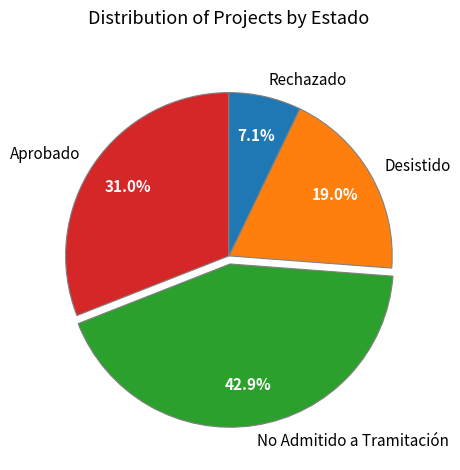

Does any single category account for the majority?

No